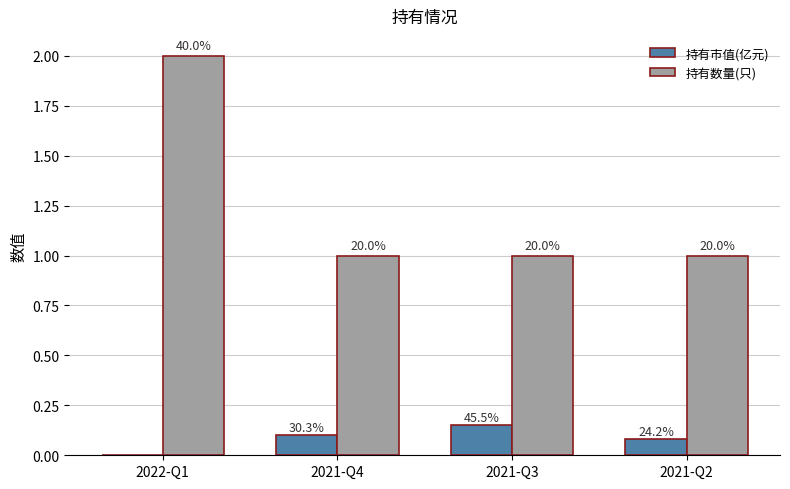

What are all the series names shown in the legend?

持有市值(亿元), 持有数量(只)